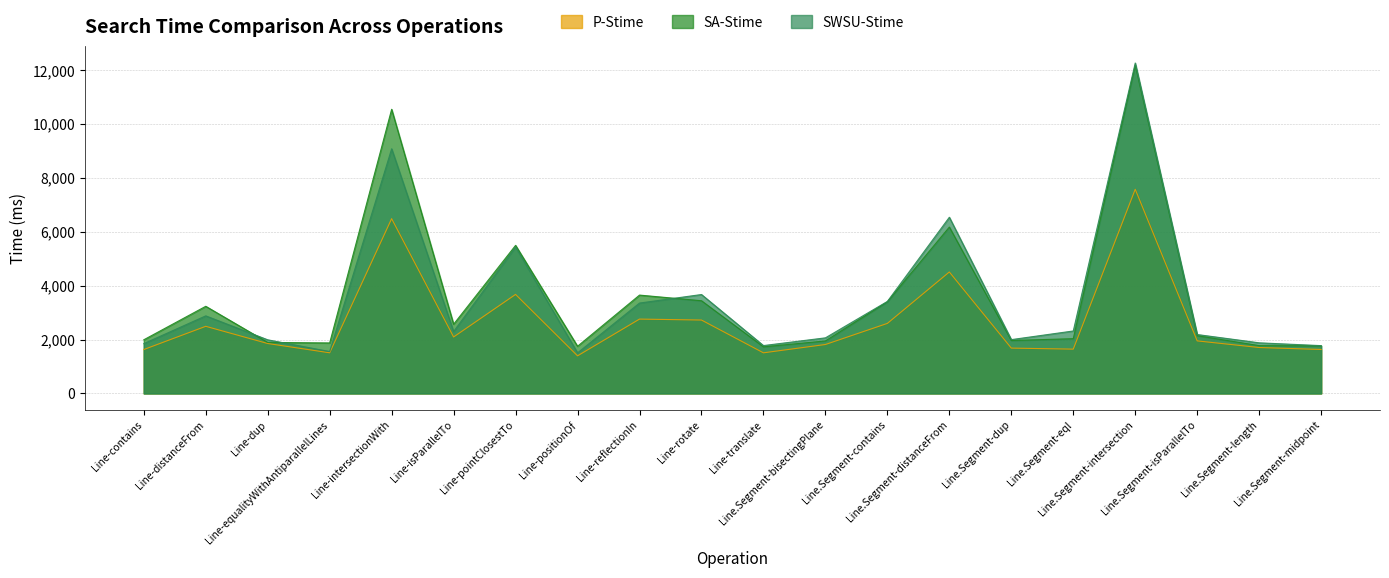

How many interior local valleys does the P-Stime series have?

5